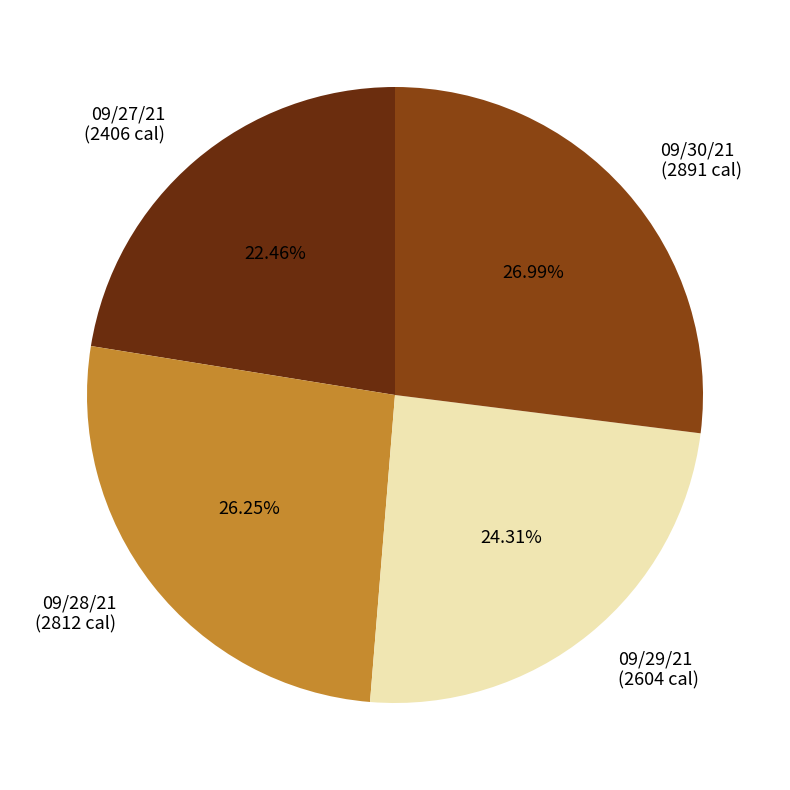

How many segments does this pie chart have?

4